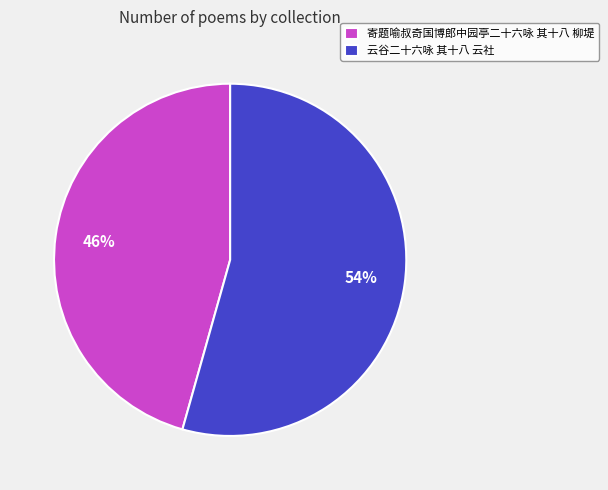

Combined, do 寄题喻叔奇国博郎中园亭二十六咏 其十八 柳堤 and 云谷二十六咏 其十八 云社 account for over 50%?

Yes